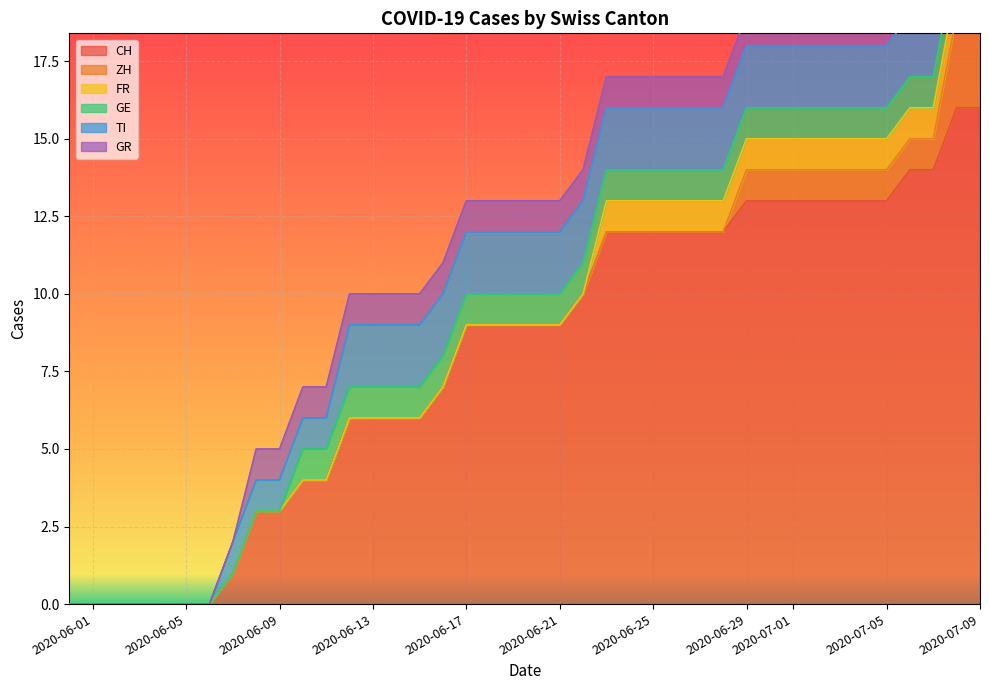

How many lines are shown in the chart?

6